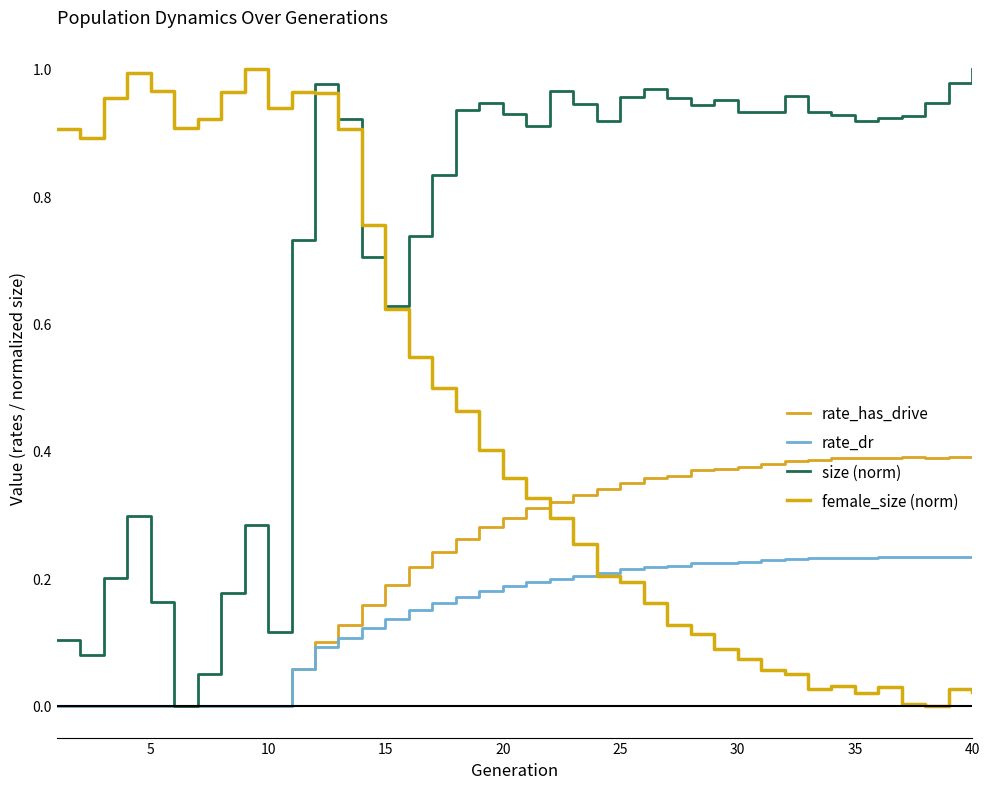

Does the chart have visible grid lines?

No